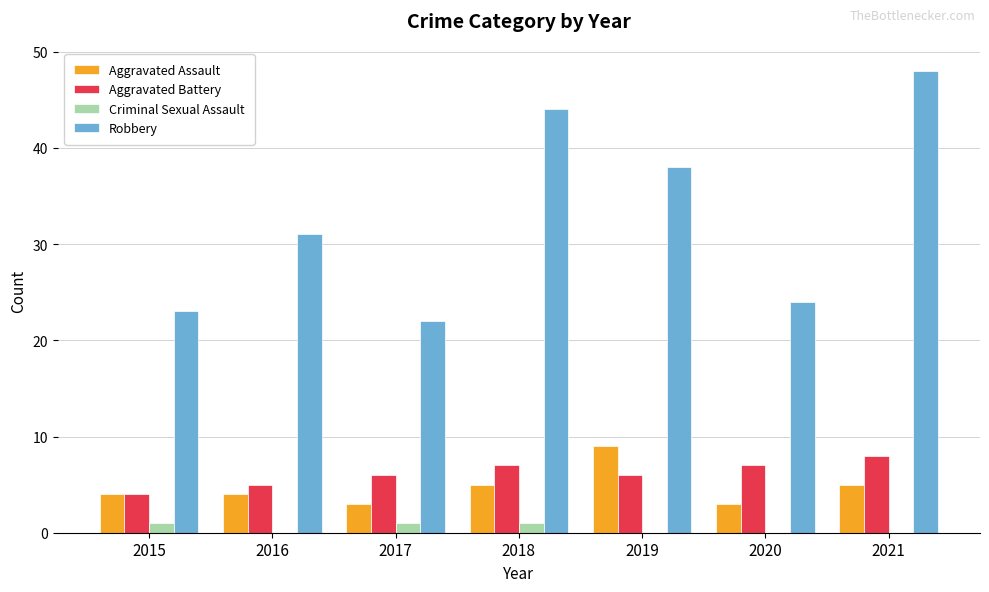

Reading right to left, what are all the values shown in this chart?

Aggravated Assault: 5	3	9	5	3	4	4
Aggravated Battery: 8	7	6	7	6	5	4
Criminal Sexual Assault: 0	0	0	1	1	0	1
Robbery: 48	24	38	44	22	31	23